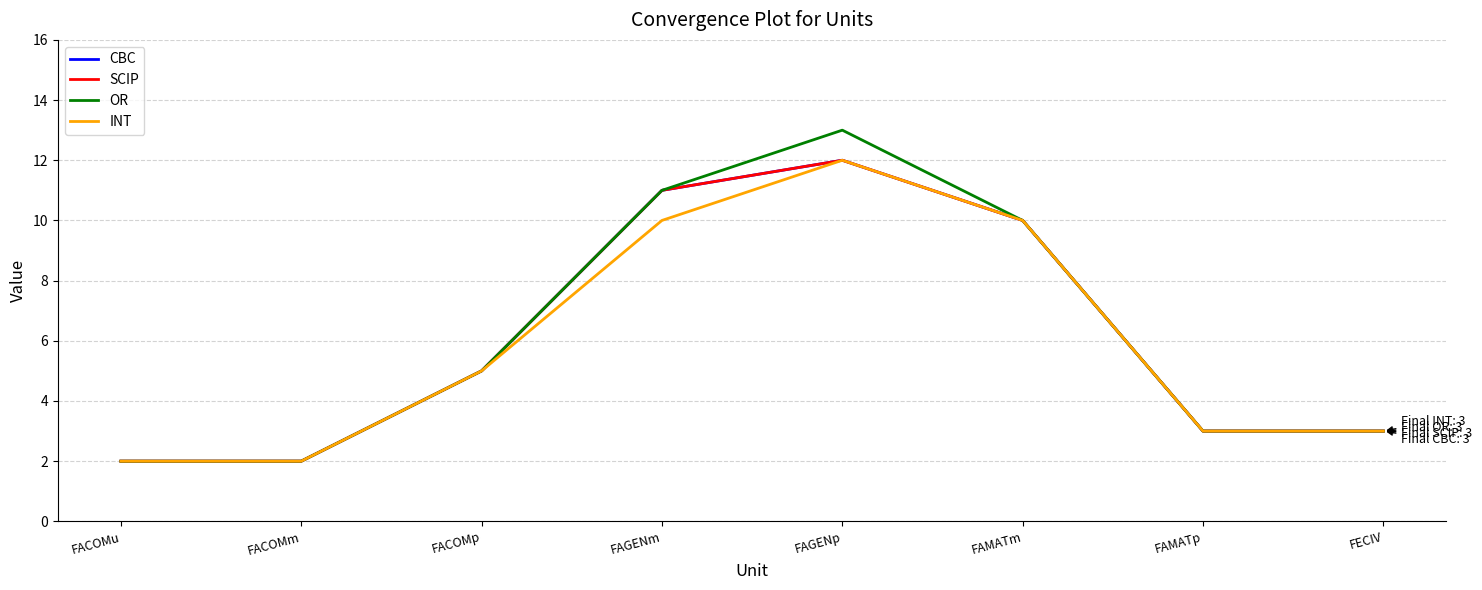

What is the difference between the second highest and second lowest values in the INT series?

8